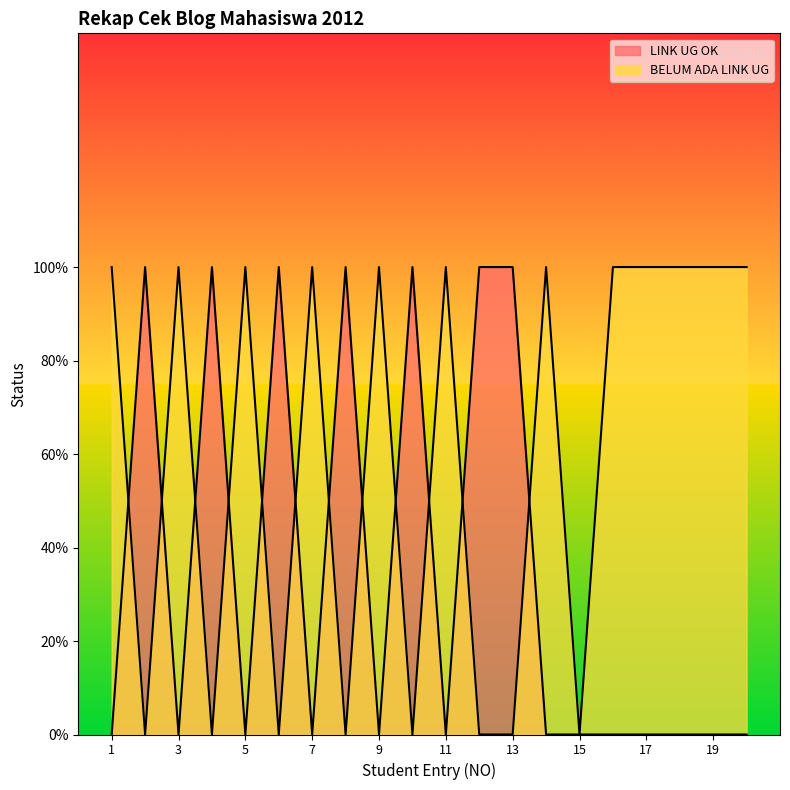

Which category has the lowest value across all series?

1